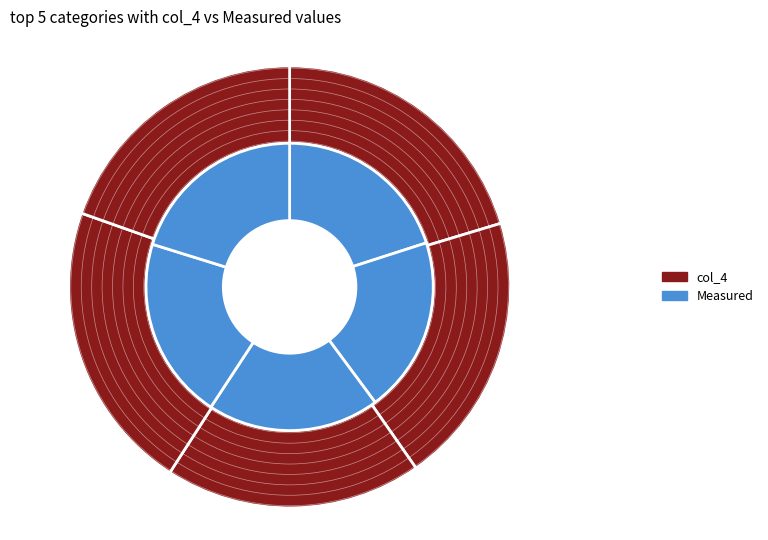

To the nearest percent, what is the average slice percentage?

20%